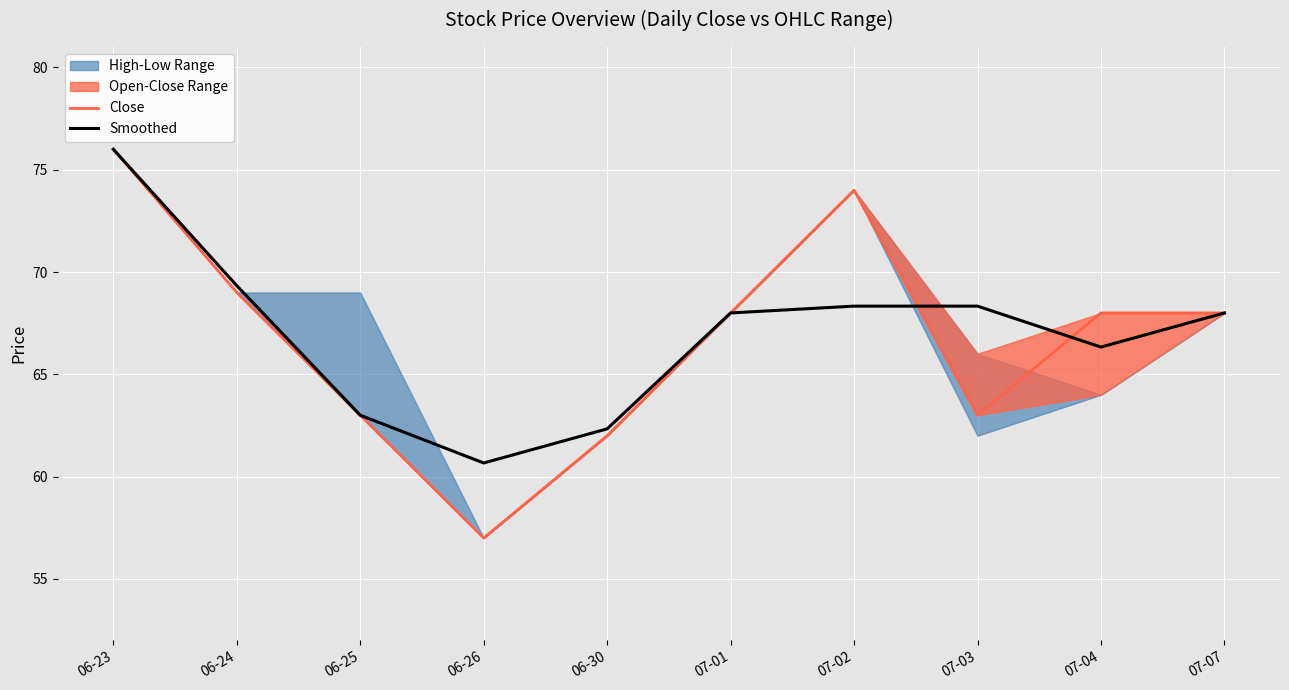

Which label corresponds to the smallest value in the chart?

06-26